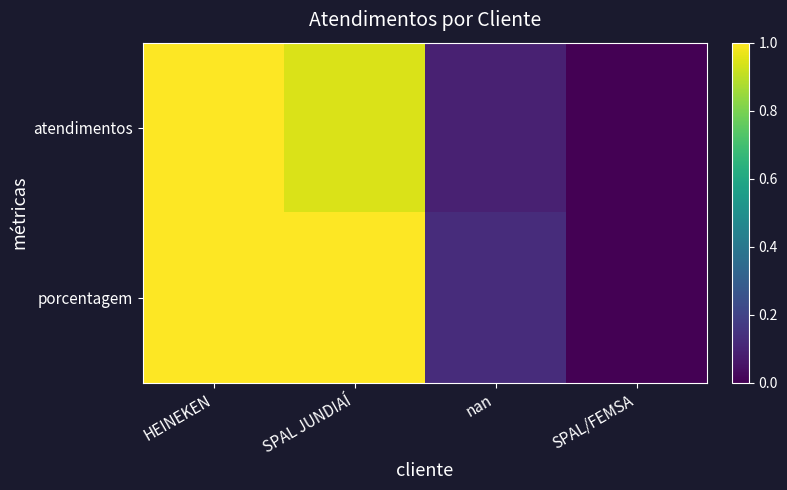

At SPAL/FEMSA, list the series in order from smallest to largest.

atendimentos, porcentagem